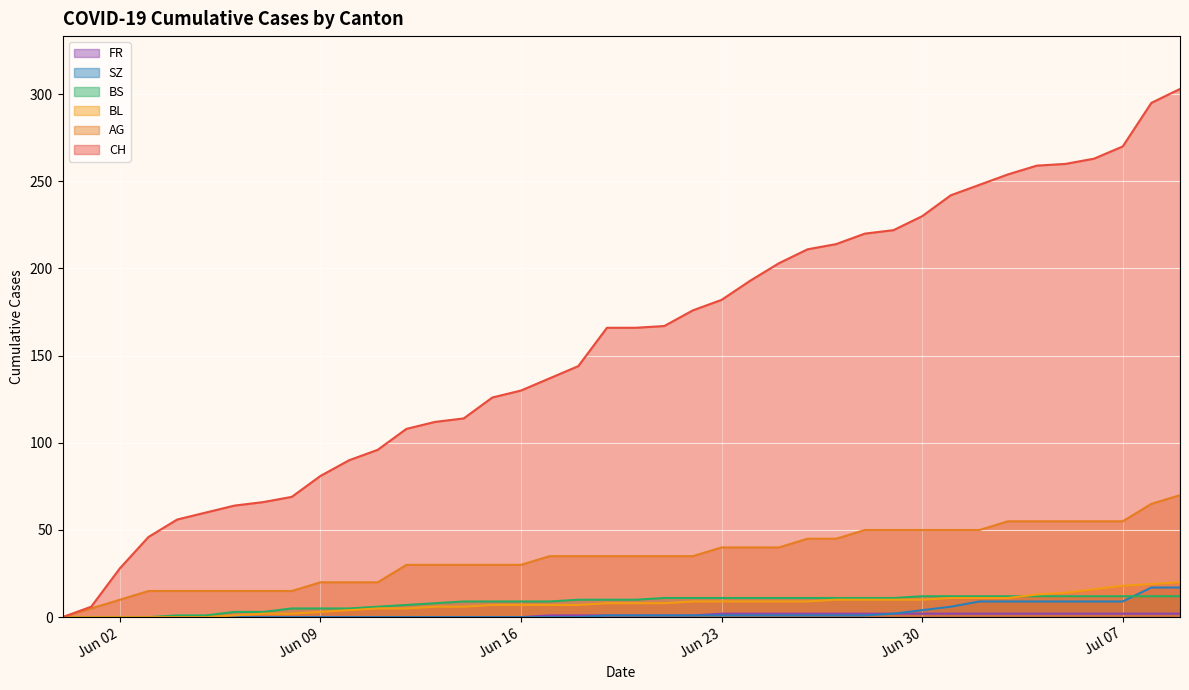

True or false: BS and BL intersect in this chart.

True